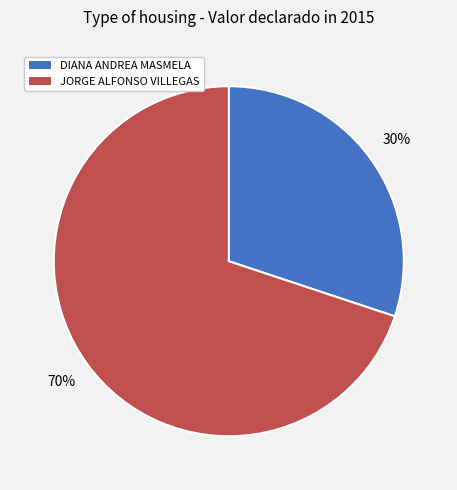

To the nearest percent, what is the average slice percentage?

50%